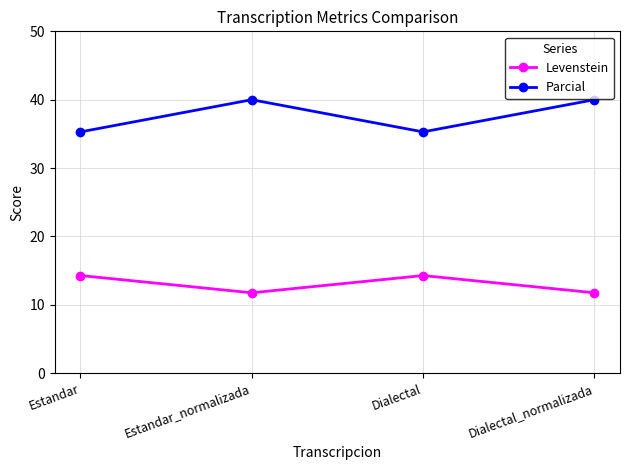

What is the total value across all series at Dialectal?

49.6